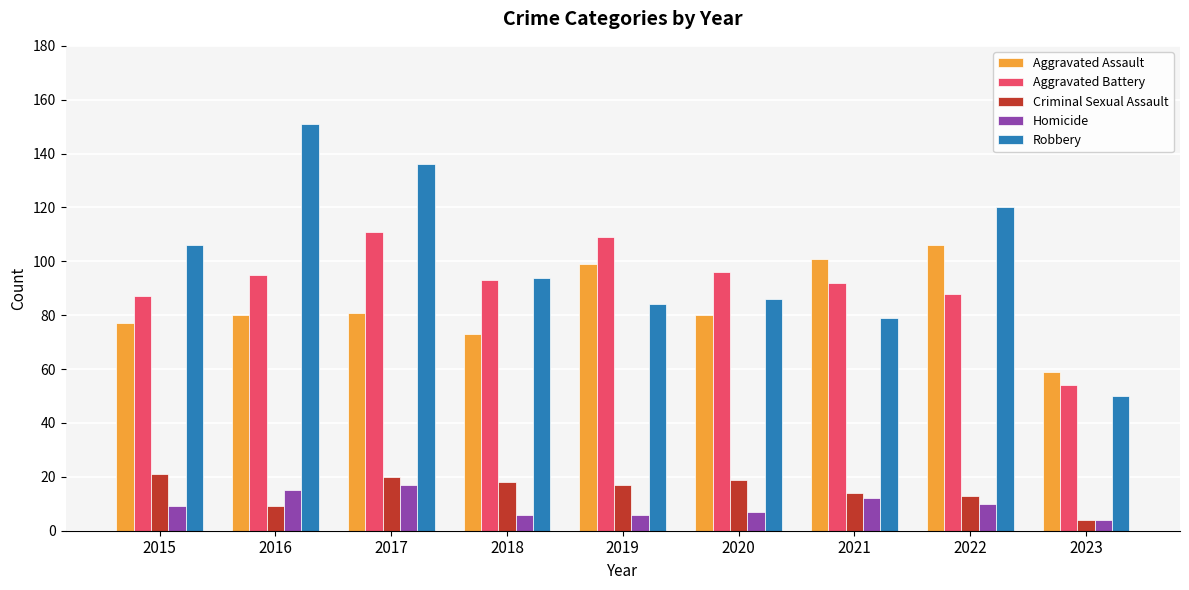

Is it true that Robbery equals 178 at 2022?

False